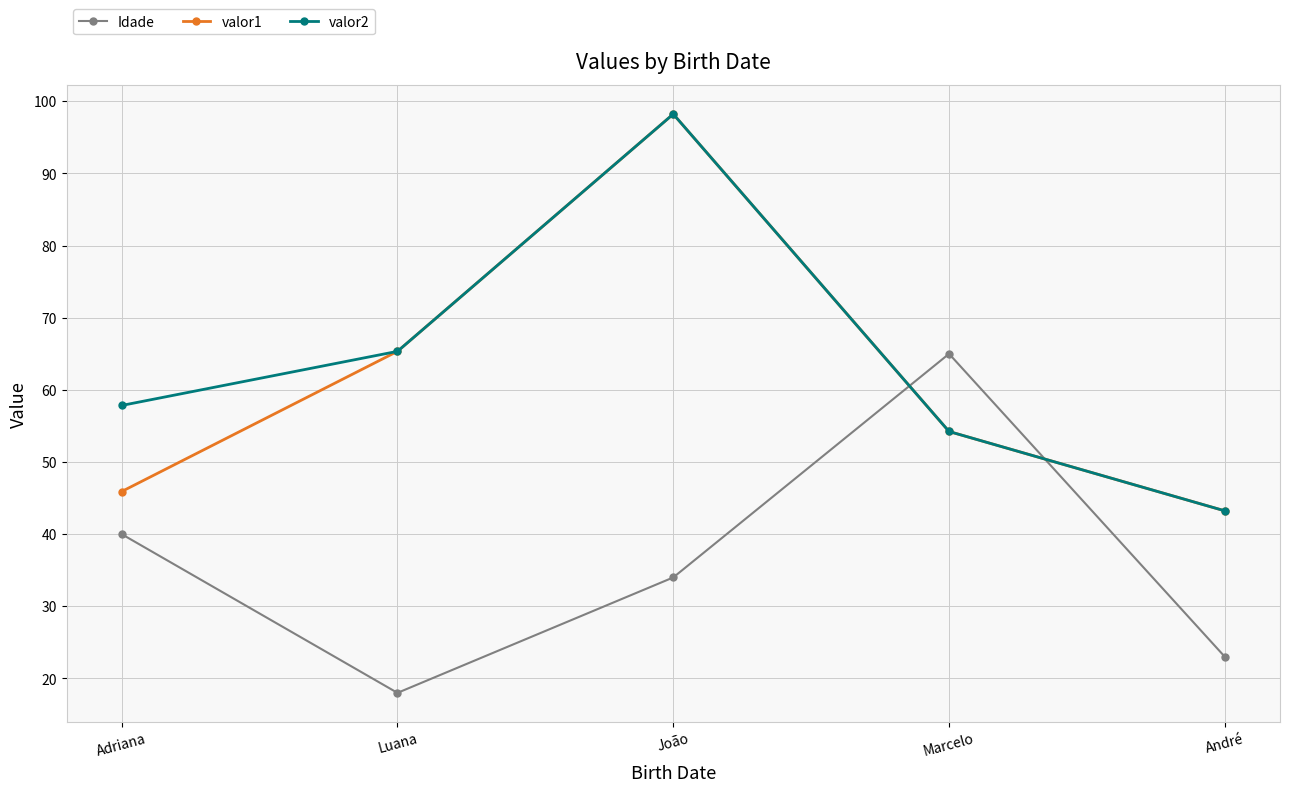

Is the value of valor1 at João greater than the value of valor2 at Marcelo?

Yes